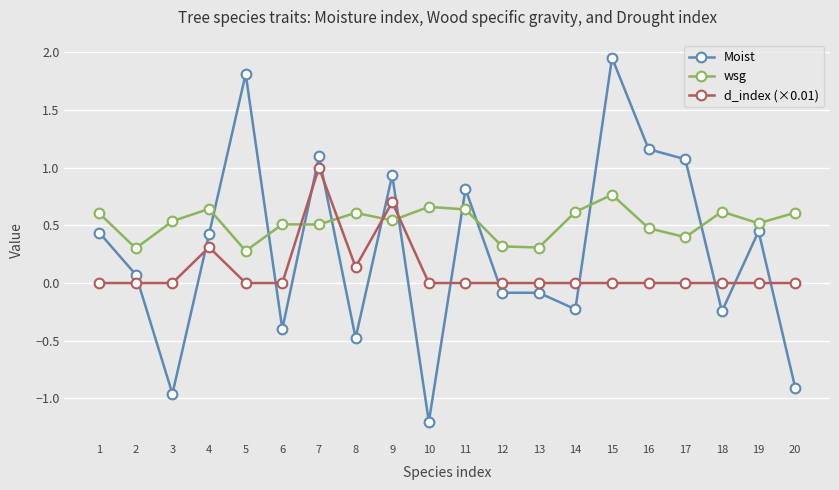

Is it true that d_index (×0.01) equals 0.3 at 4?

True